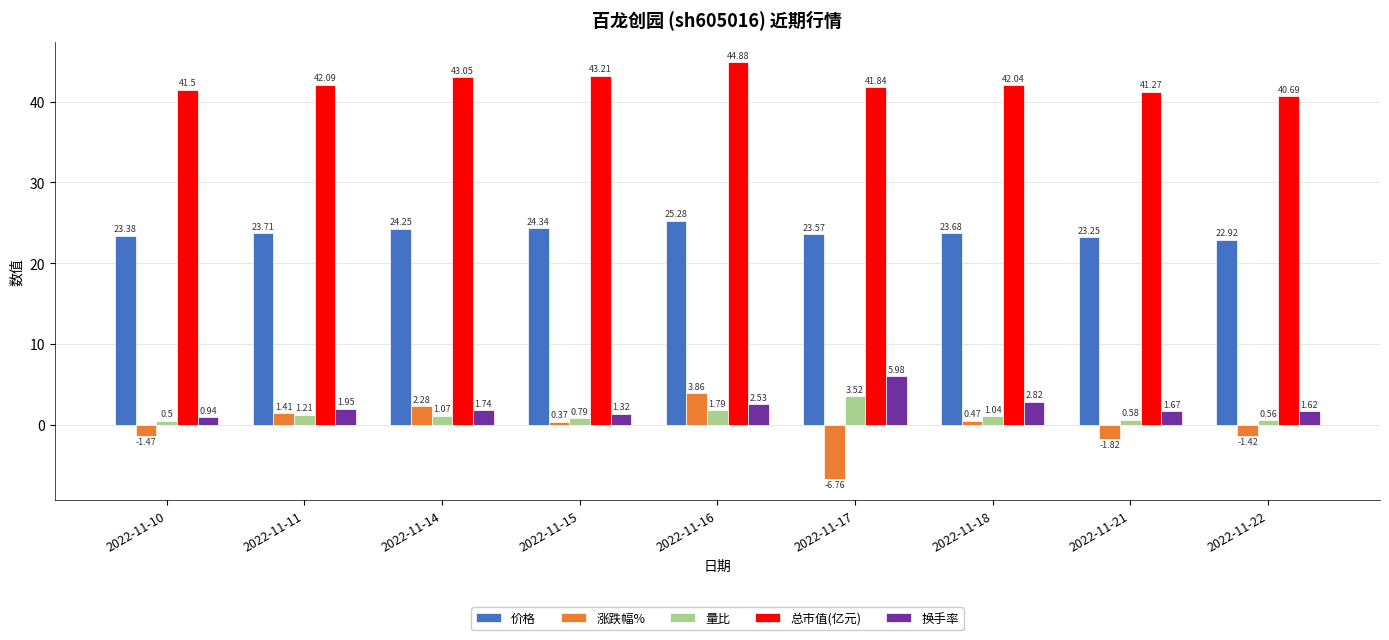

What is the difference between the maximum and minimum values in the 涨跌幅% series?

10.6